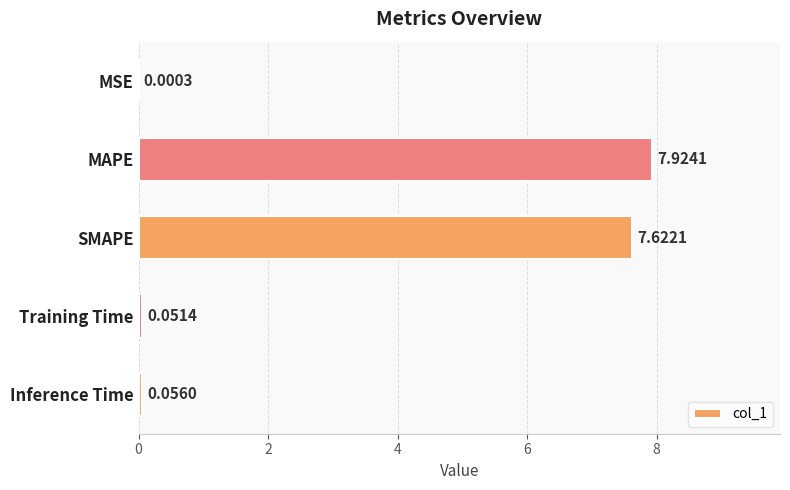

What is the average value?

3.1